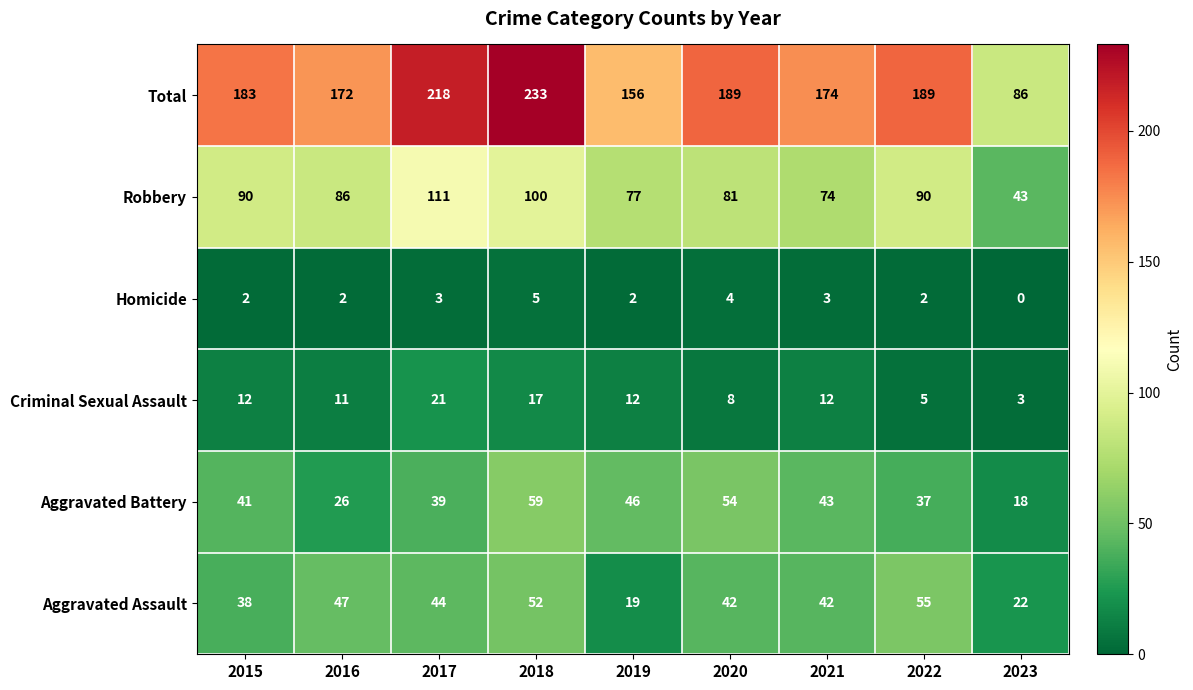

The Homicide series shows 5 at 2018. True or false?

True